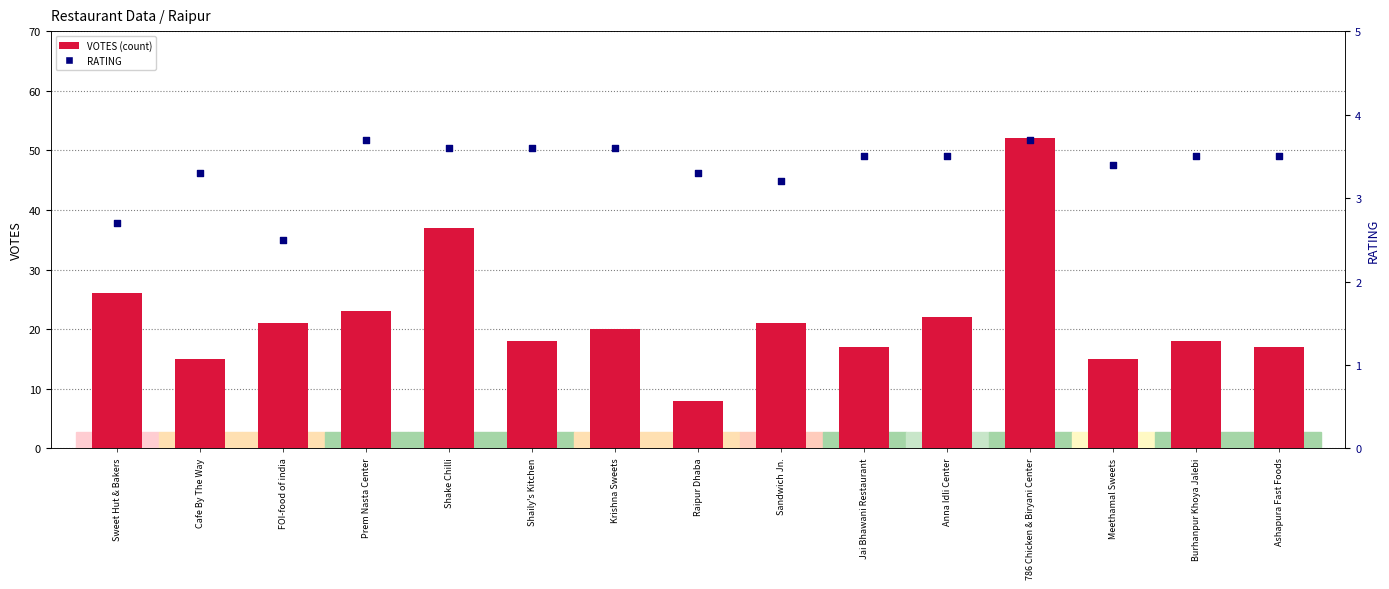

Is the value of VOTES (count) at Meethamal Sweets greater than the value of RATING at Shake Chilli?

Yes